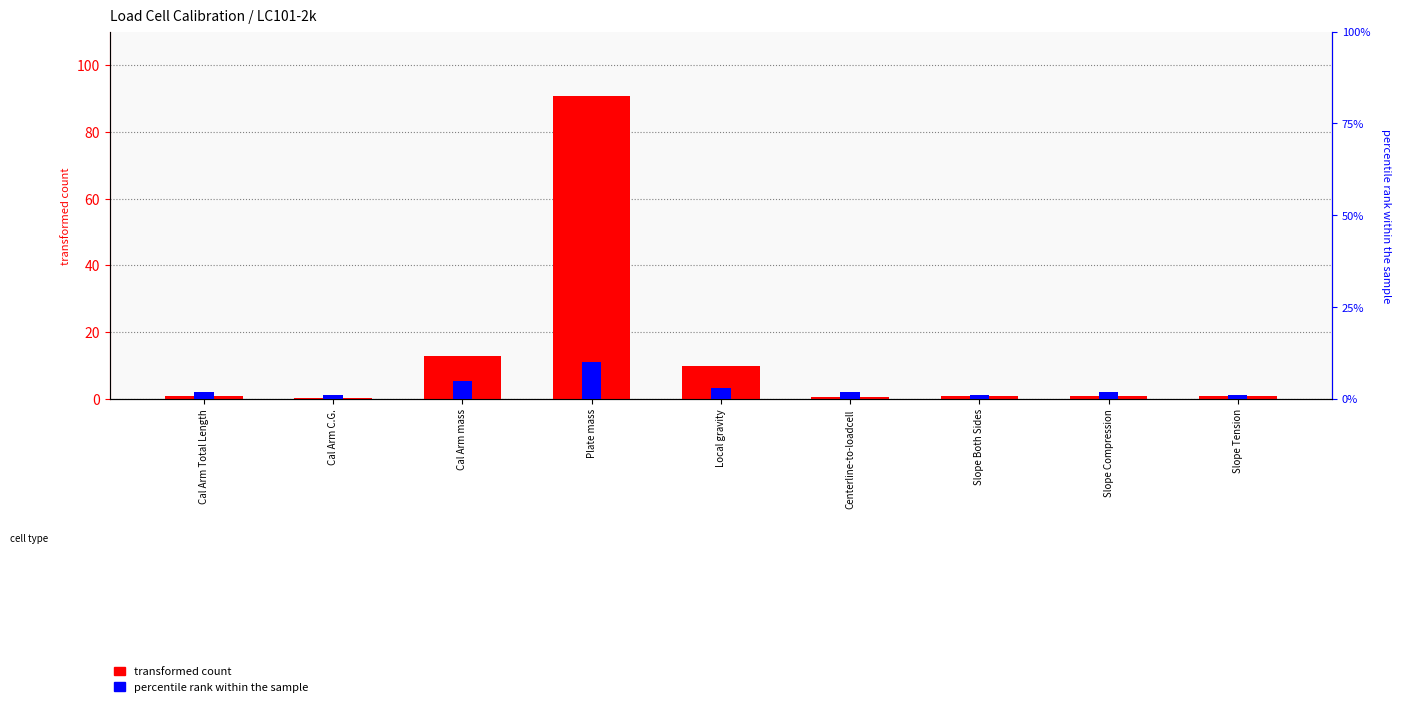

What is the label of the 8th bar from the left?

Slope Compression